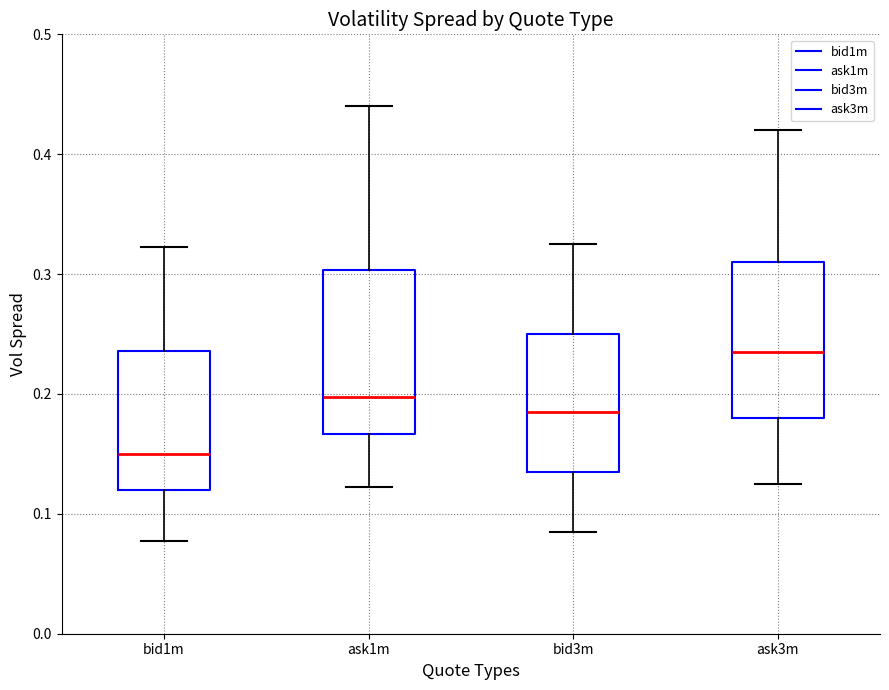

Reading left to right, read every box against the y-axis: the position of its median line, the range the box covers, and the ends of its whiskers. The values are not printed on the chart, so give them approximately, as read against the axis.

bid1m: median 0.15, box 0.12 to 0.24, whiskers 0.08 to 0.32
ask1m: median 0.20, box 0.17 to 0.30, whiskers 0.12 to 0.44
bid3m: median 0.19, box 0.14 to 0.25, whiskers 0.09 to 0.33
ask3m: median 0.24, box 0.18 to 0.31, whiskers 0.13 to 0.42